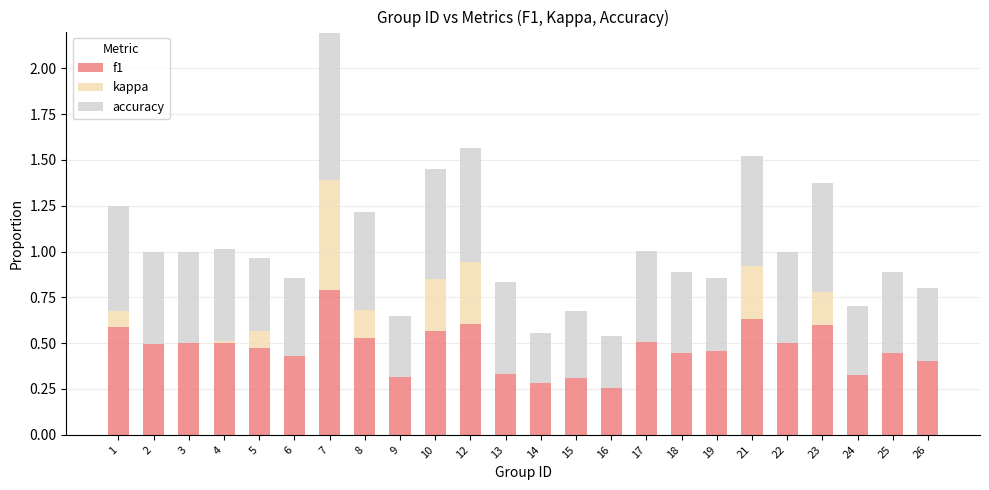

How many distinct data groups are displayed?

3